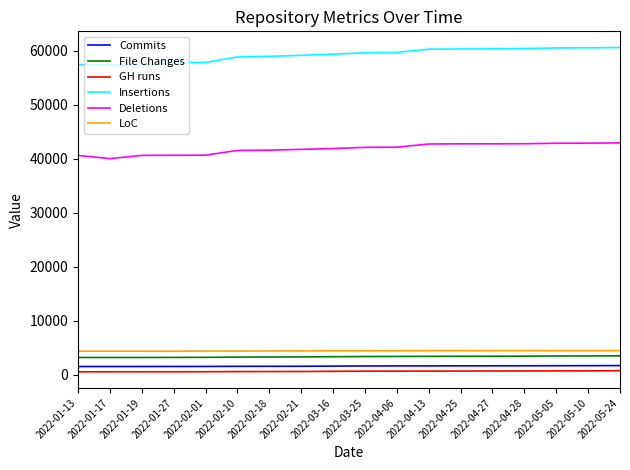

In LoC, how many points are higher than both neighbors (excluding endpoints)?

2